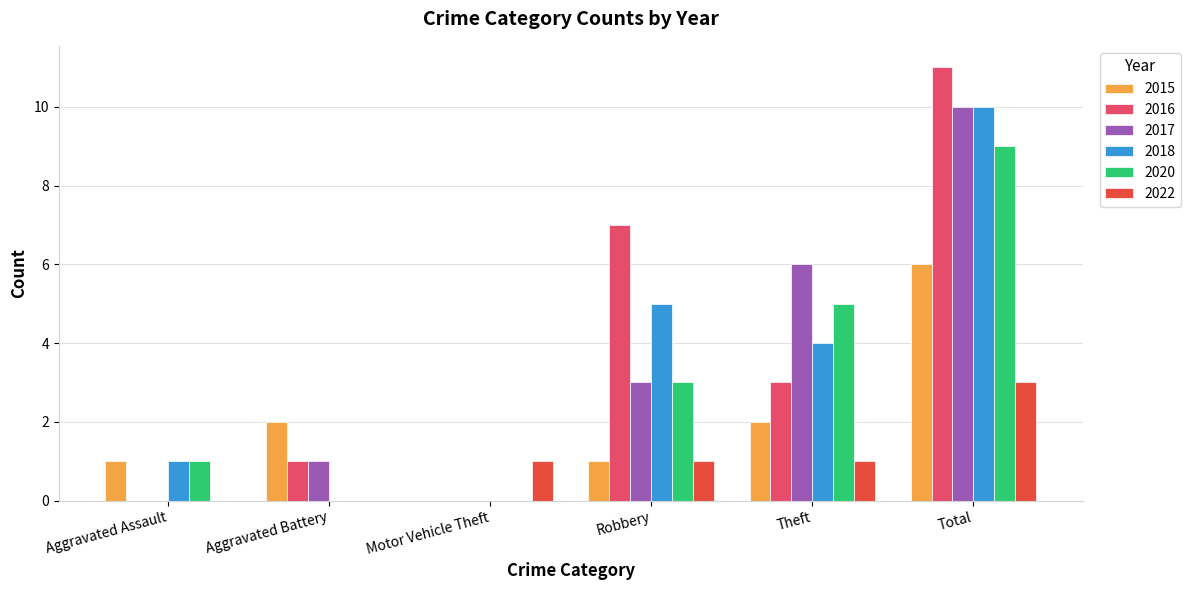

What is the sum of the 2017 values at Robbery and Motor Vehicle Theft?

3